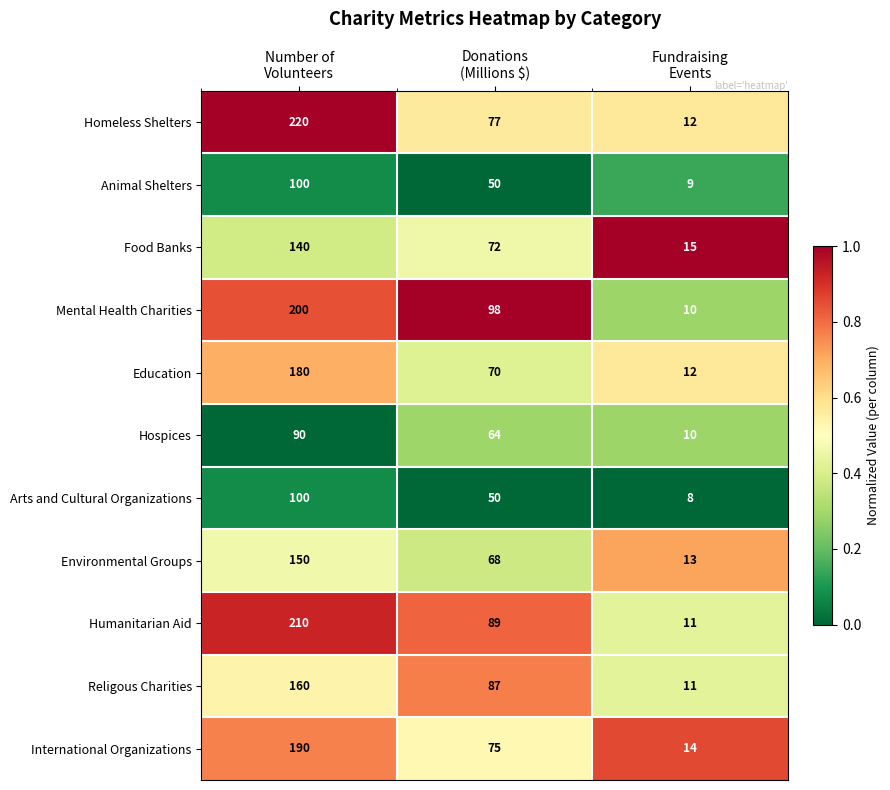

What is the maximum value for Mental Health Charities?

200